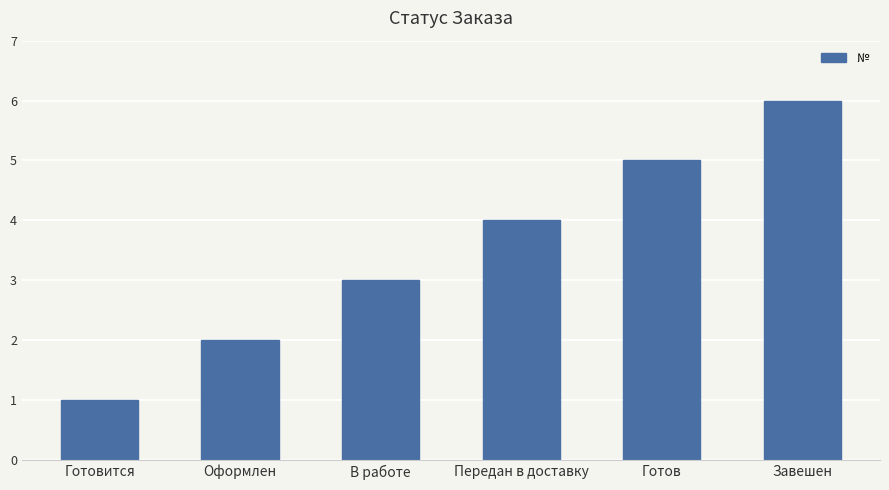

What is the average value?

4